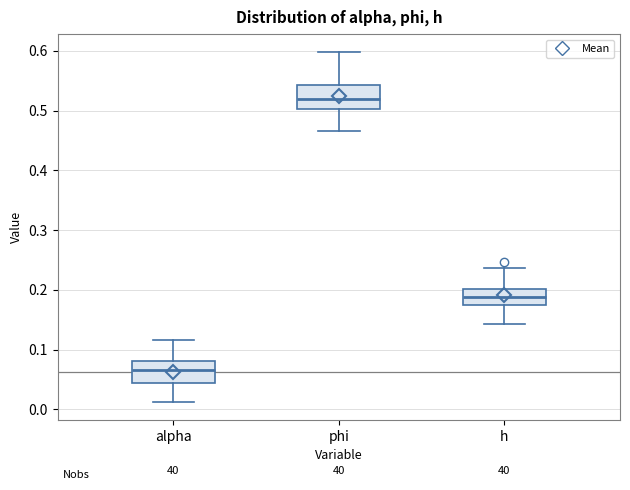

Which box has the lowest median line?

alpha